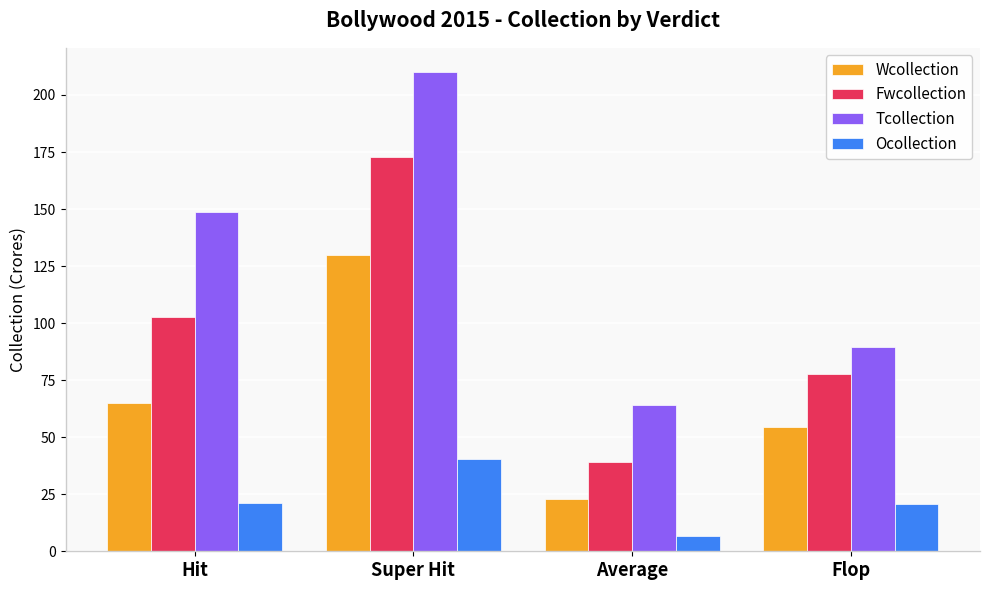

What is the difference between the highest and lowest values at Super Hit?

169.8